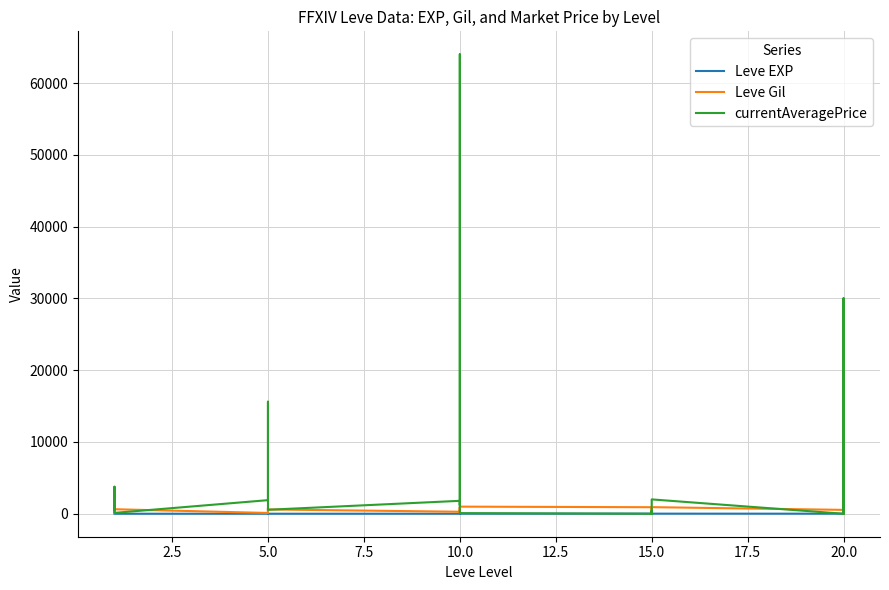

Rank the series by their maximum value, from lowest to highest.

Leve EXP, Leve Gil, currentAveragePrice